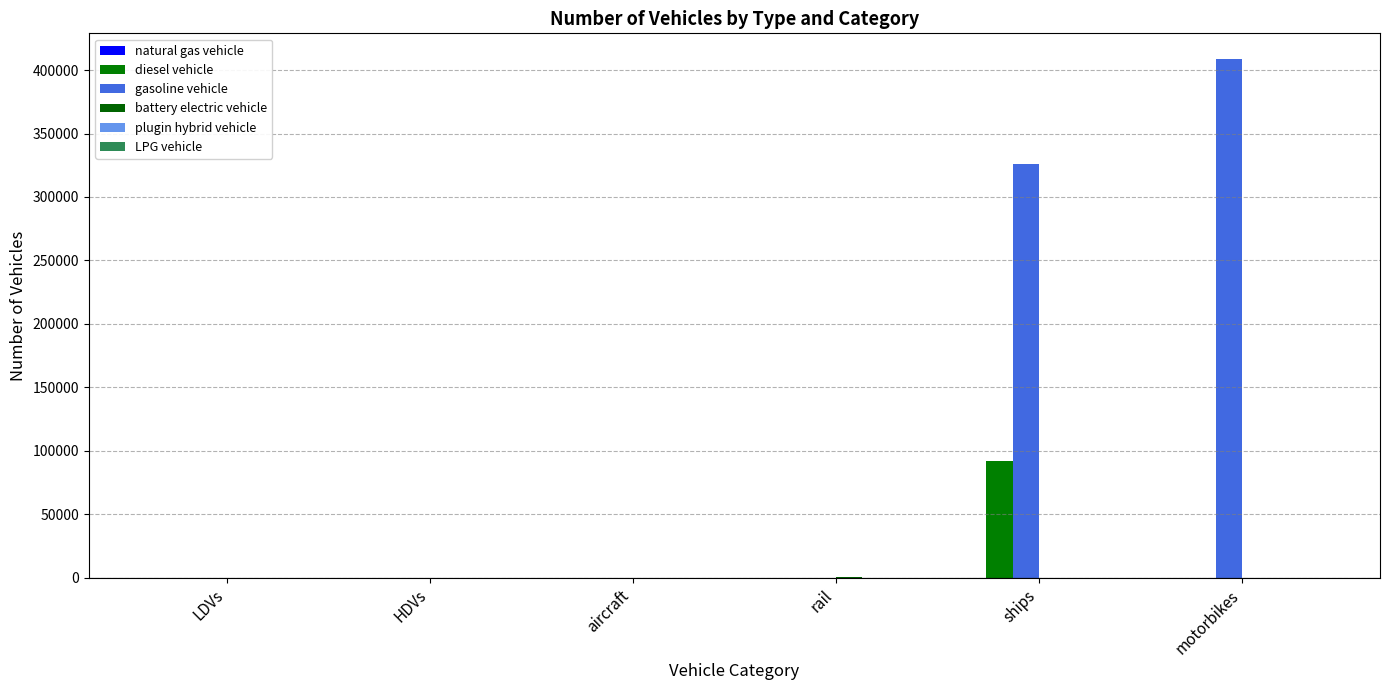

Are the bars grouped side by side (vs. stacked)?

Yes